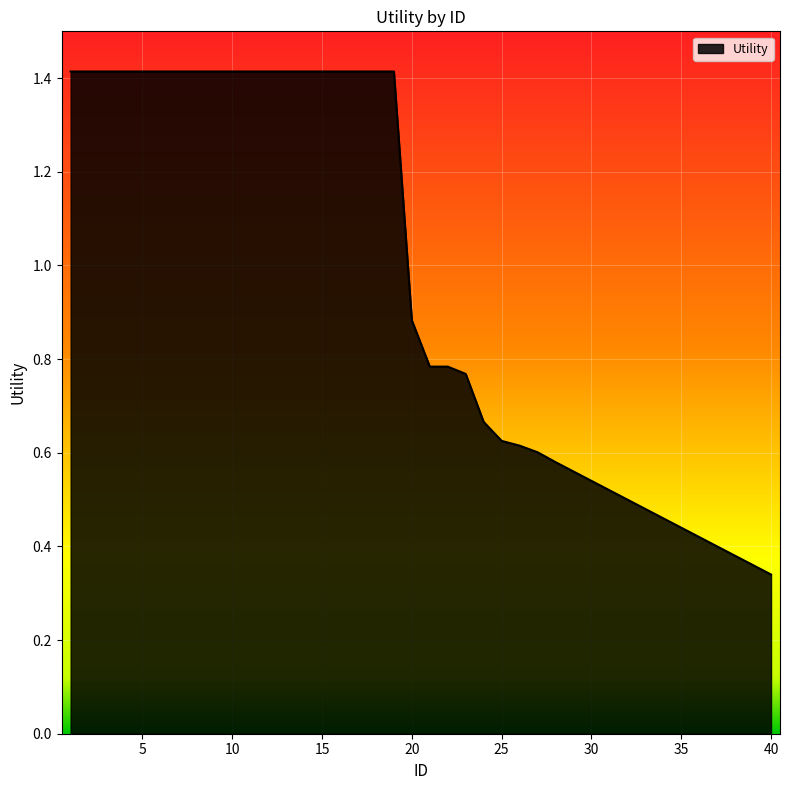

What is the difference between the maximum and minimum values?

1.1